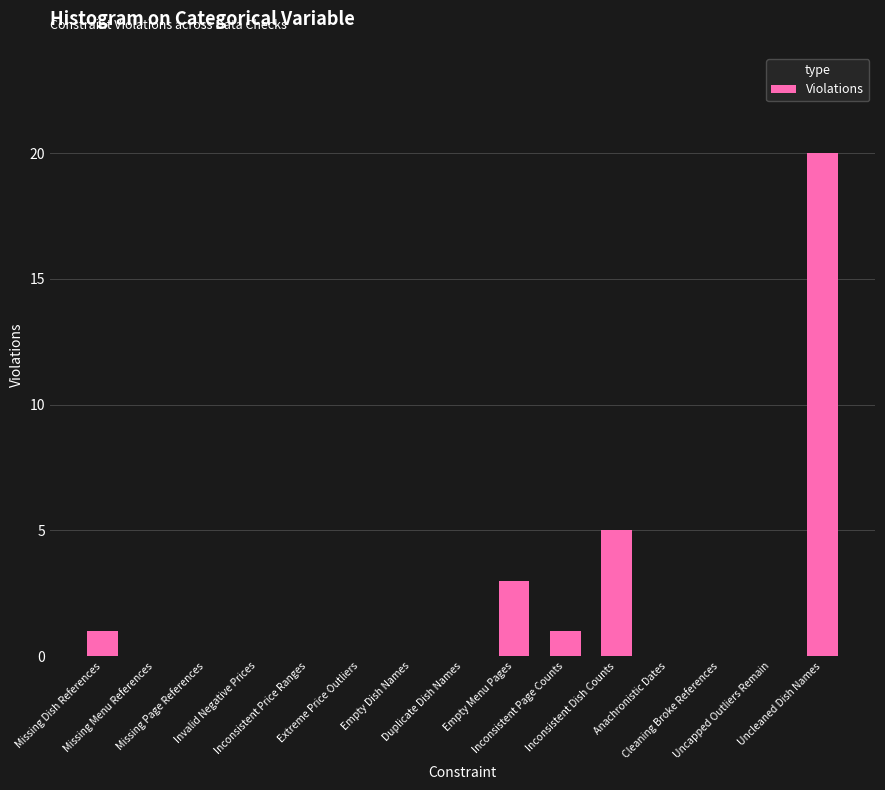

How many series are shown in this chart?

1